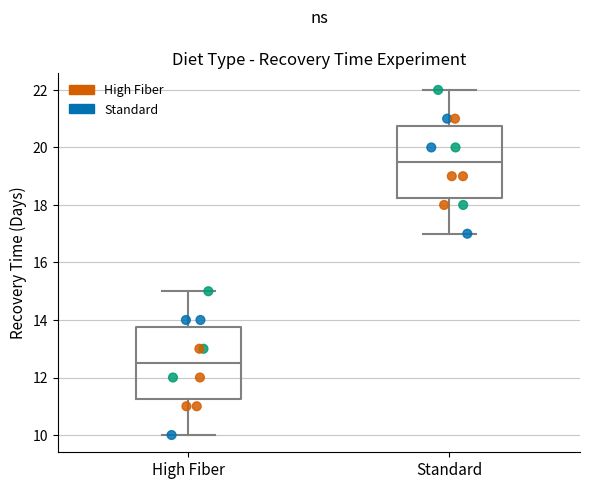

Which box's median line is the lowest?

High Fiber